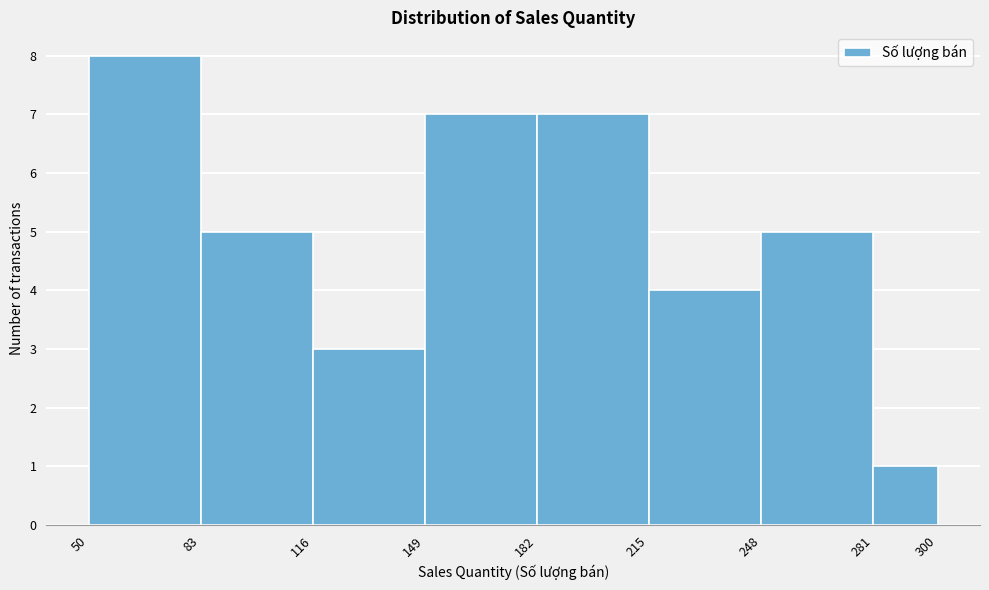

Reading left to right, list every bar in this chart as the range it spans on the x-axis followed by its height. The values are not printed on the chart, so give them approximately, as read against the axis.

50 to 83: 8
83 to 116: 5
116 to 149: 3
149 to 182: 7
182 to 215: 7
215 to 248: 4
248 to 281: 5
281 to 300: 1